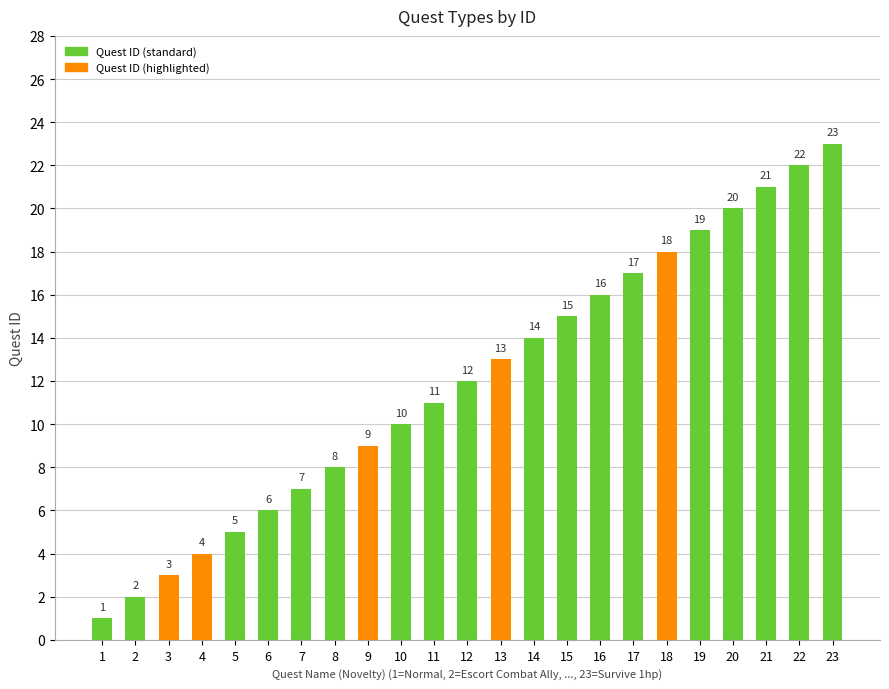

How many bars are there in total?

23